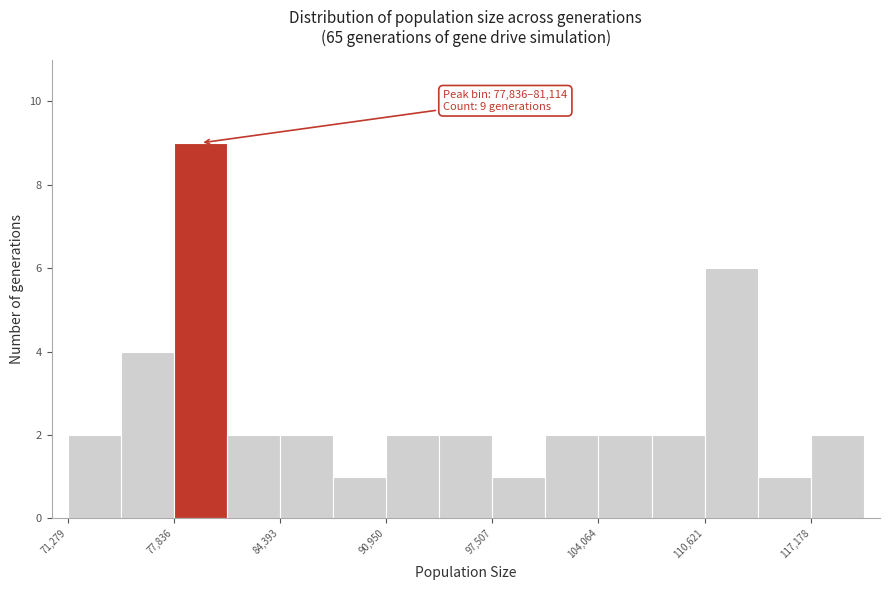

Around what value on the x-axis is the tallest bar? Give the approximate position of its centre, as read against the axis.

79000